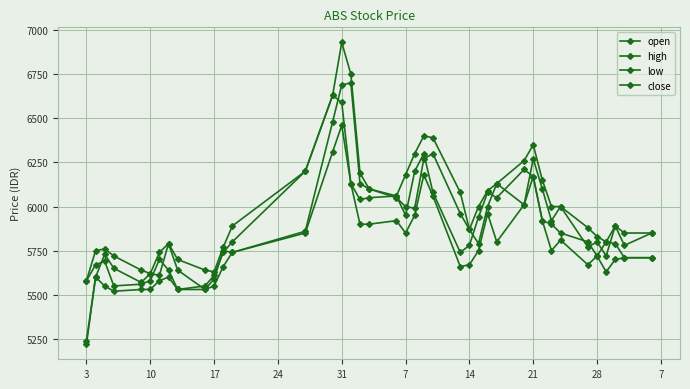

Does the chart have visible grid lines?

Yes